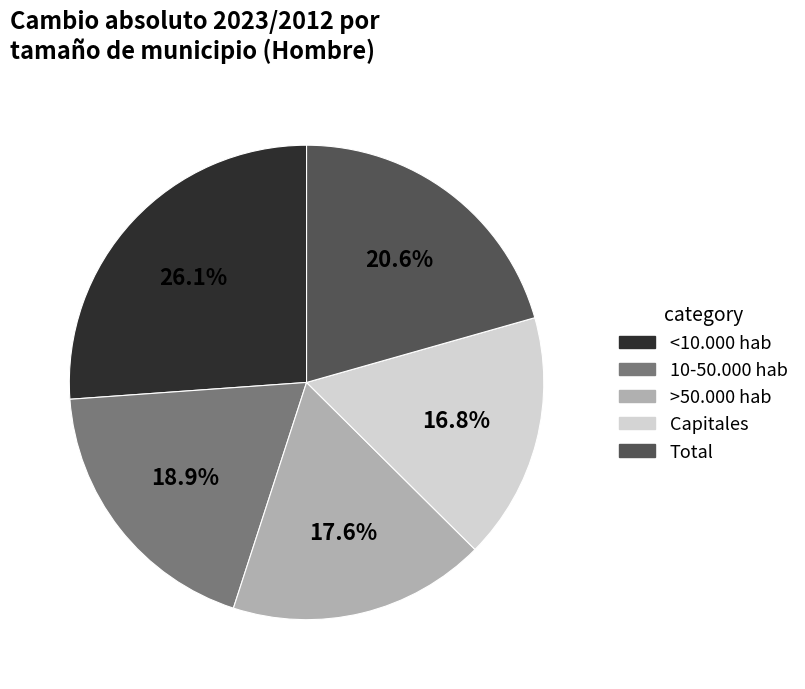

Between <10.000 hab and >50.000 hab, which is larger?

<10.000 hab